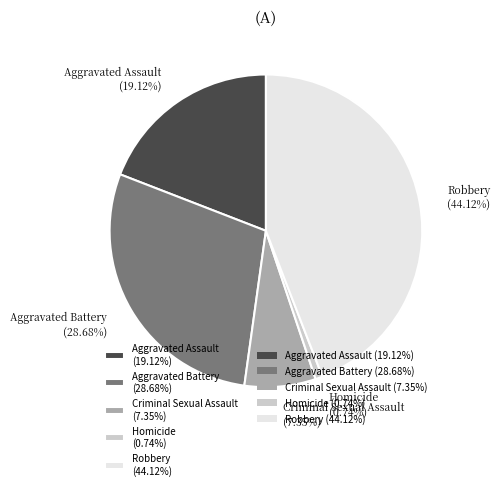

What percentage is the Homicide slice, to the nearest percent?

1%